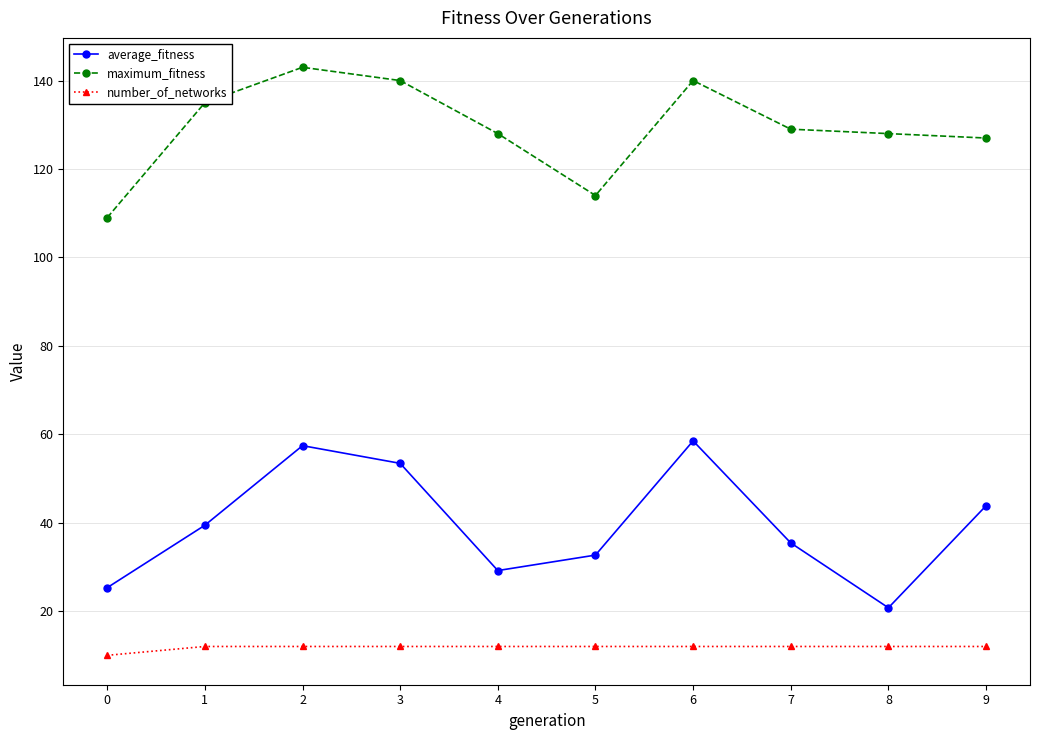

What is the average value of the number_of_networks series?

11.8